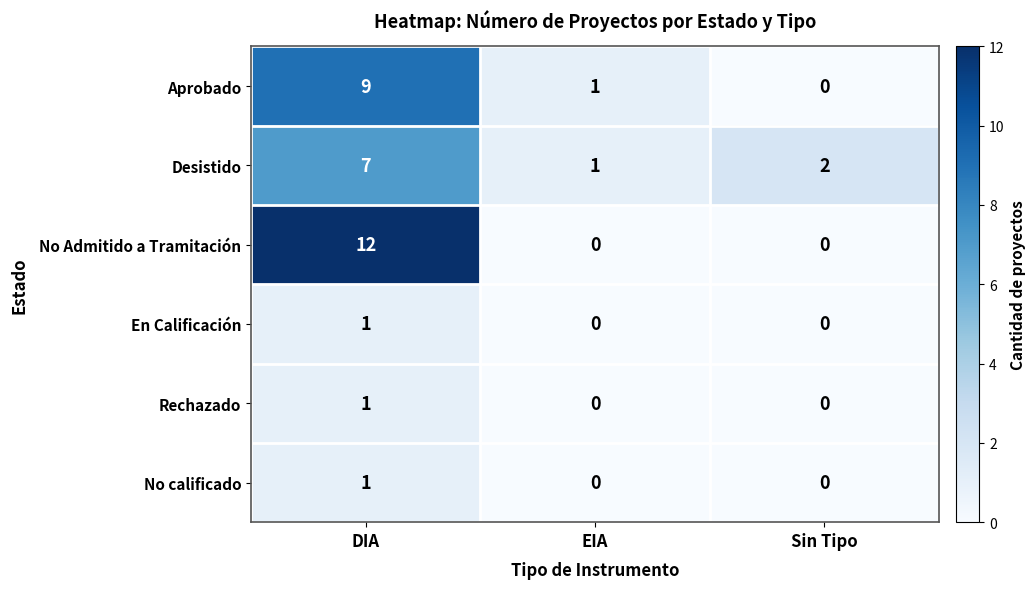

How many series are shown in this chart?

6